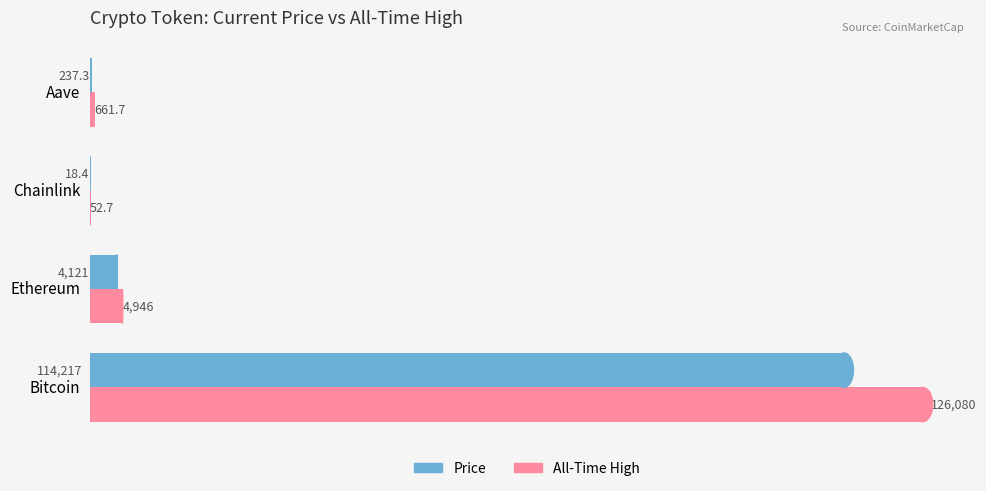

Count the number of data series in this chart.

2